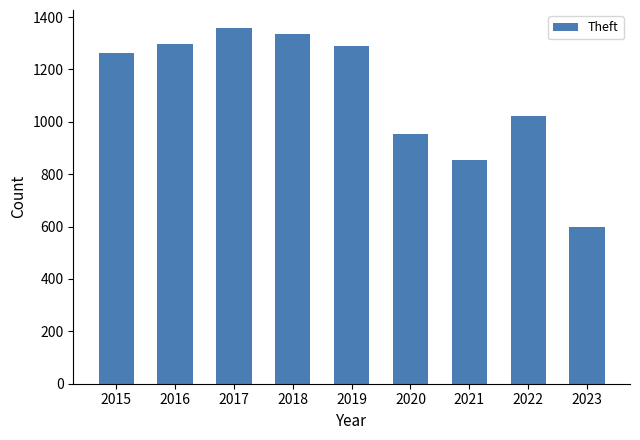

At which category does the chart reach its minimum across all series?

2023